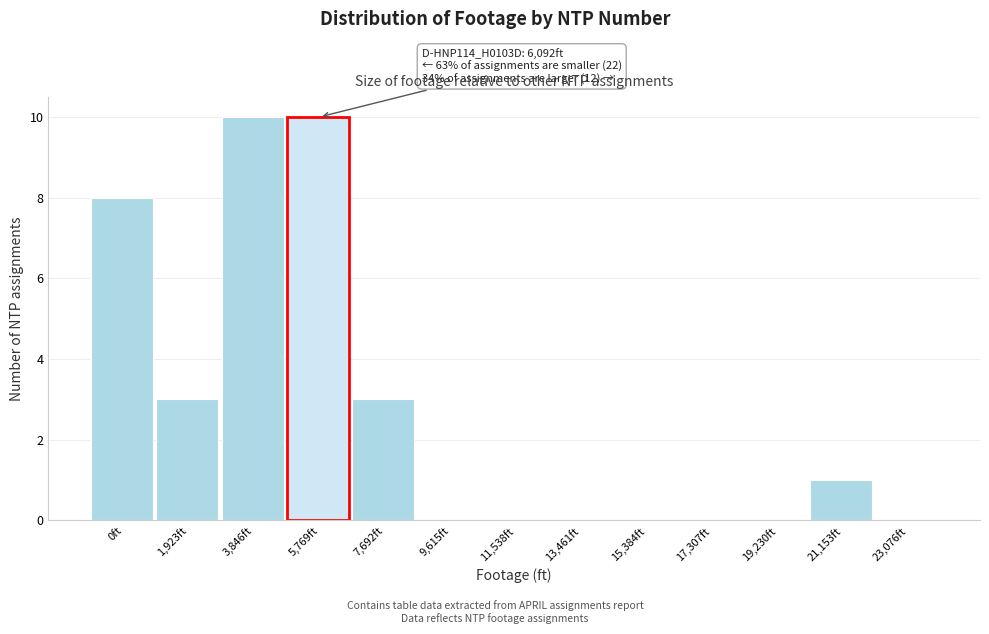

Reading left to right, transcribe all the data shown in this chart.

0ft=8	1,923ft=3	3,846ft=10	5,769ft=10	7,692ft=3	9,615ft=0	11,538ft=0	13,461ft=0	15,384ft=0	17,307ft=0	19,230ft=0	21,153ft=1	23,076ft=0